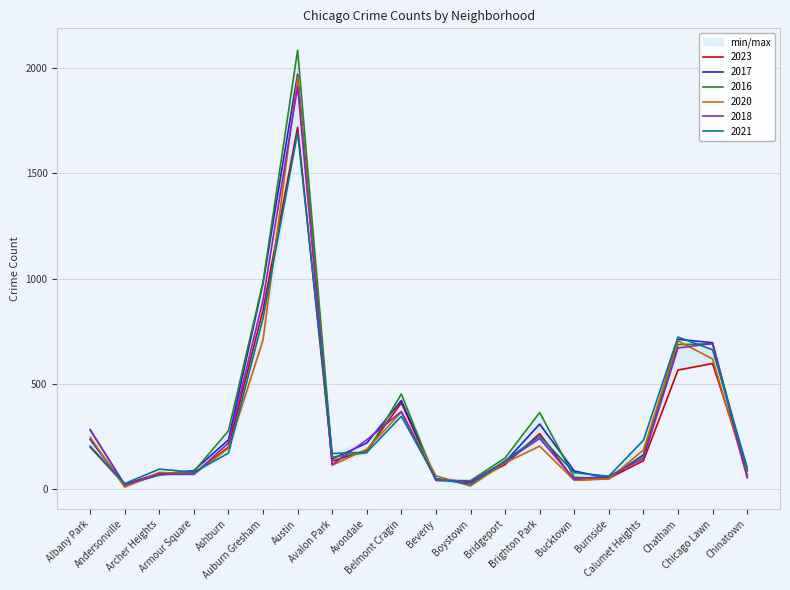

Rank the series by their maximum value, from lowest to highest.

2021, 2023, 2018, 2020, 2017, 2016